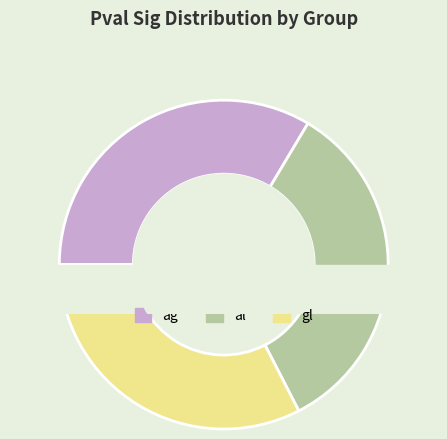

What percentage is the ag slice, to the nearest percent?

34%